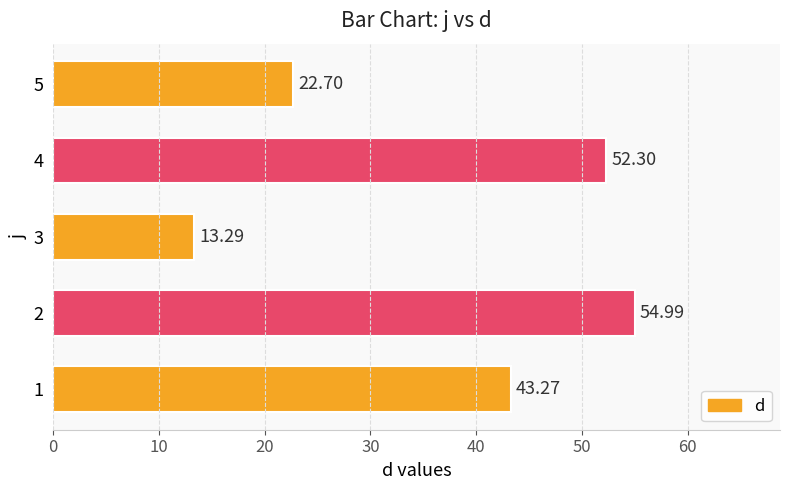

What is the average value?

37.3